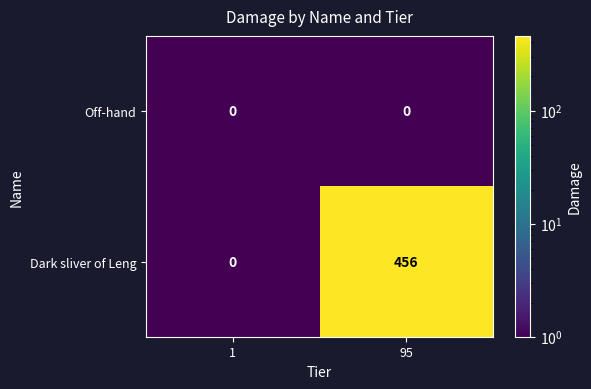

Reading left to right, transcribe all the data shown in this chart.

Off-hand: 0	0
Dark sliver of Leng: 0	456